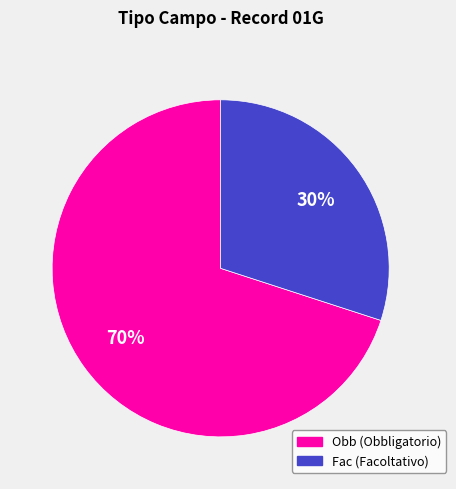

True or false: Obb accounts for 64% of the total.

False